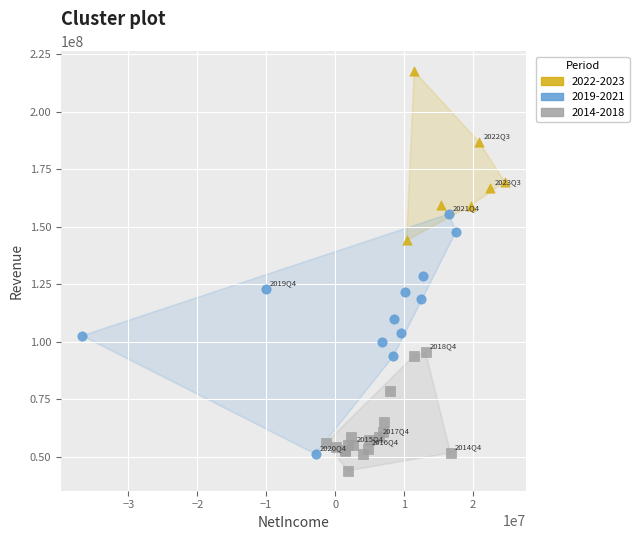

What are all the series names shown in the legend?

2022-2023, 2019-2021, 2014-2018